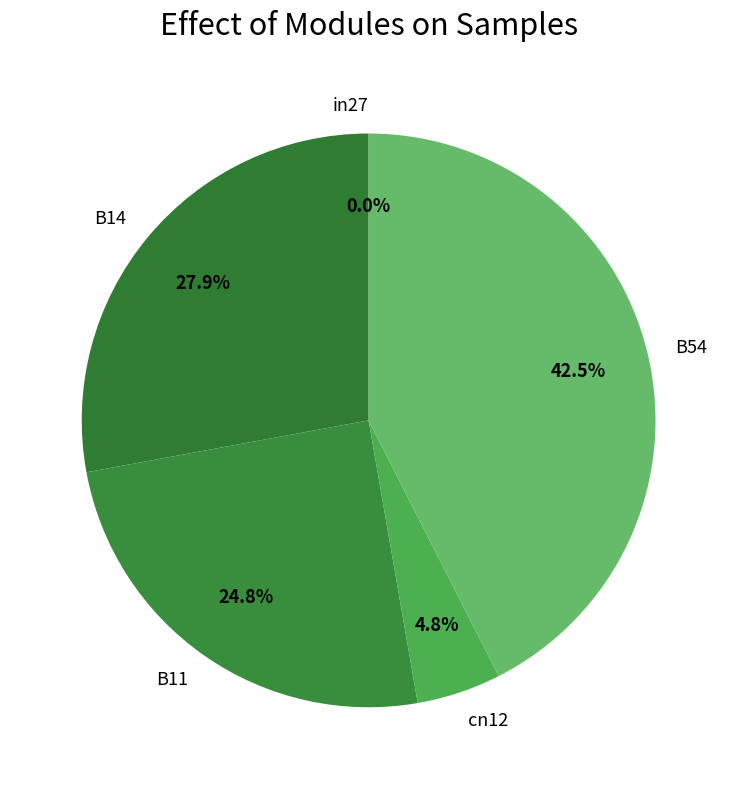

Rank the categories by value from lowest to highest.

in27, cn12, B11, B14, B54